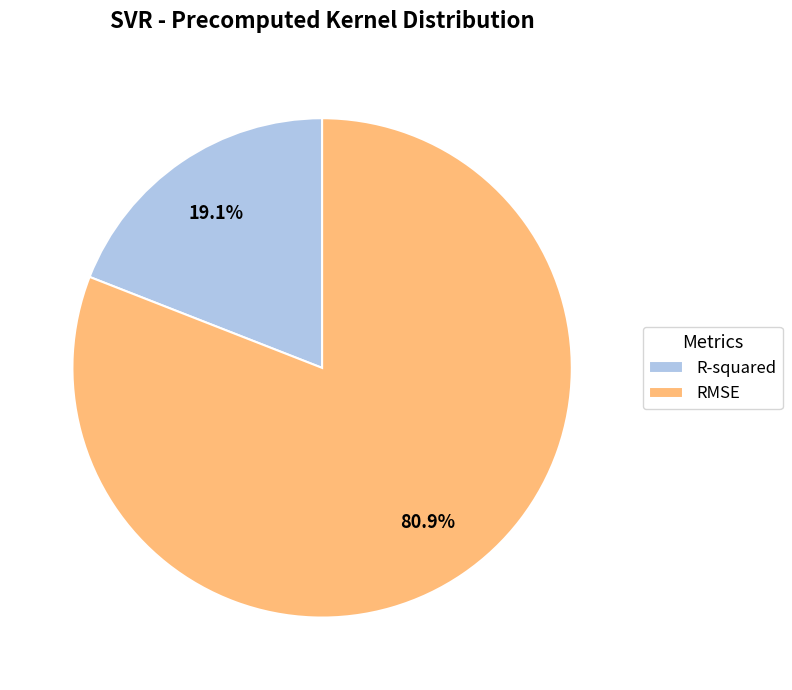

Which category has the smallest portion of the pie?

R-squared